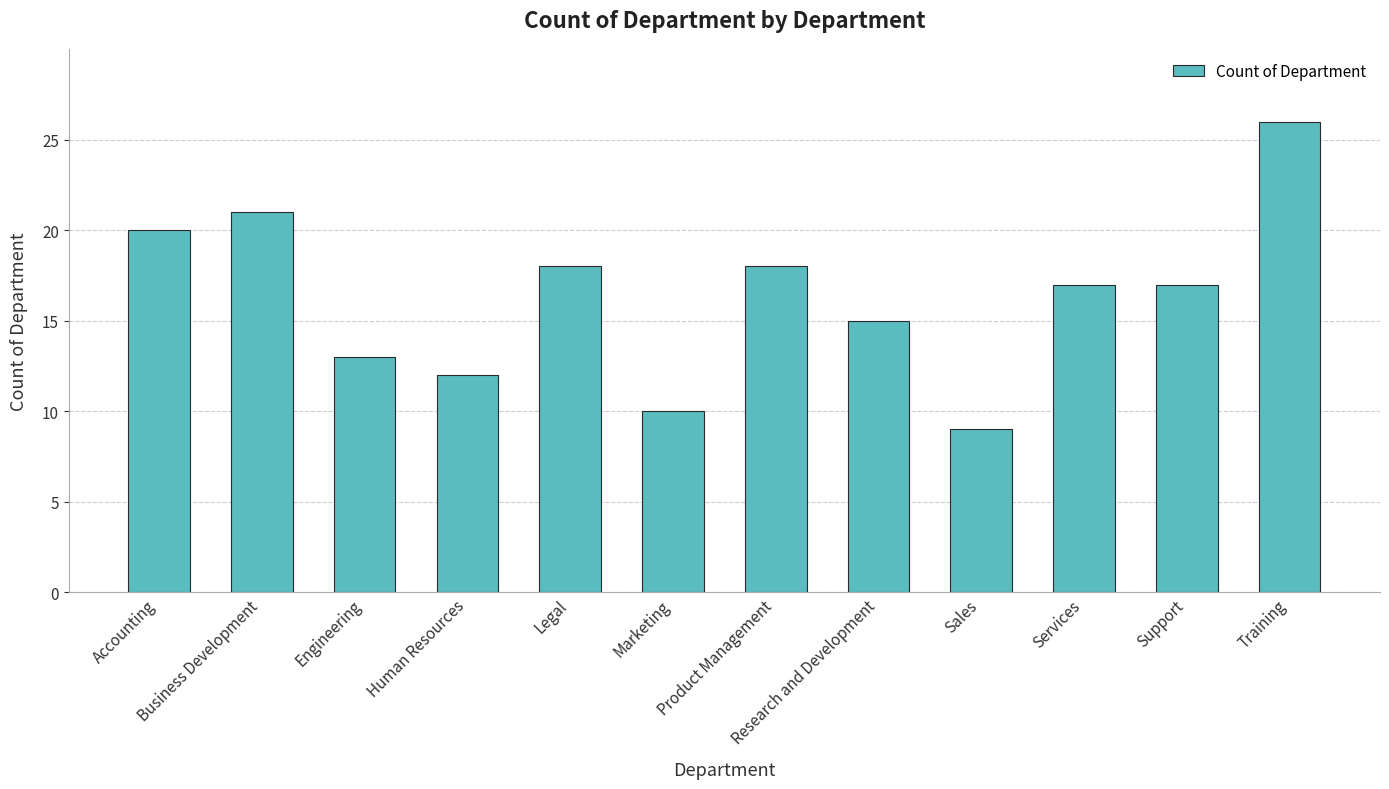

Does the chart contain stacked bars?

No